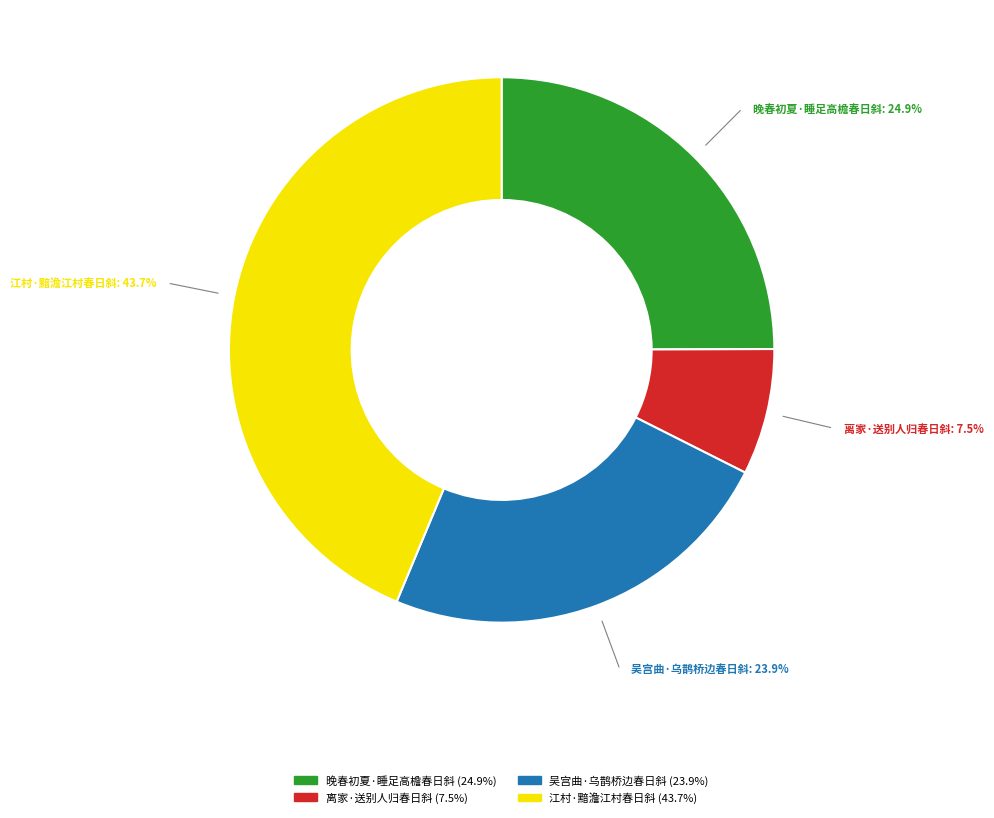

Approximately how many times larger is the value at 江村·黯澹江村春日斜 compared to 晚春初夏·睡足高檐春日斜?

1.8